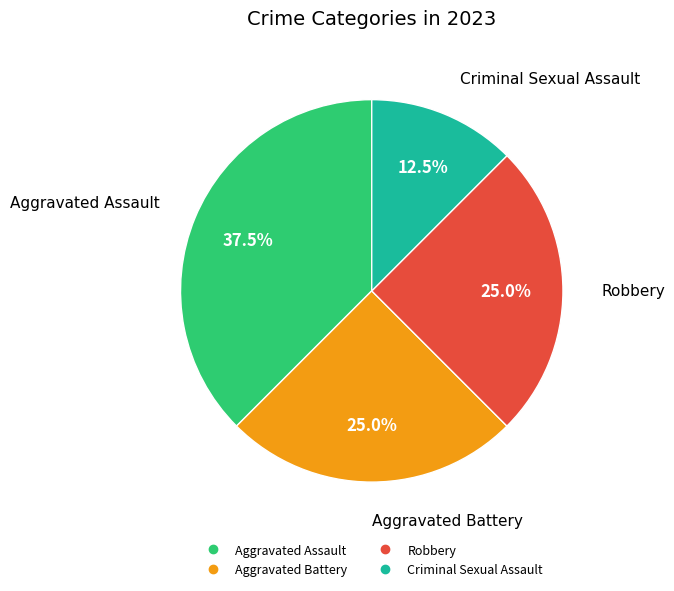

What percentage is NOT represented by Criminal Sexual Assault?

87.5%